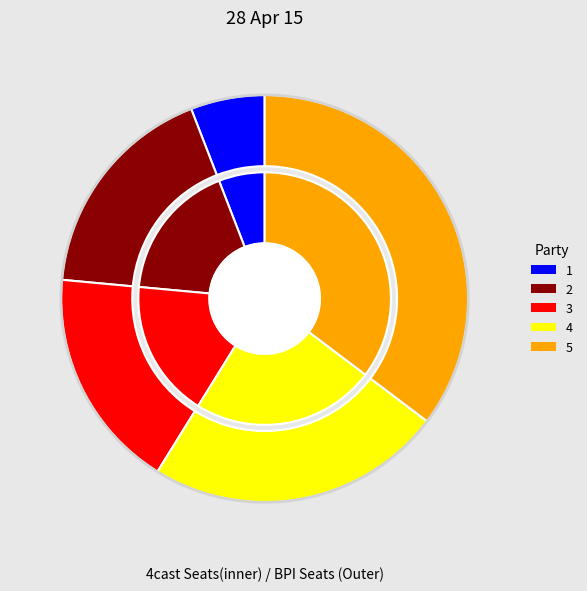

Is there a majority slice in this chart?

No